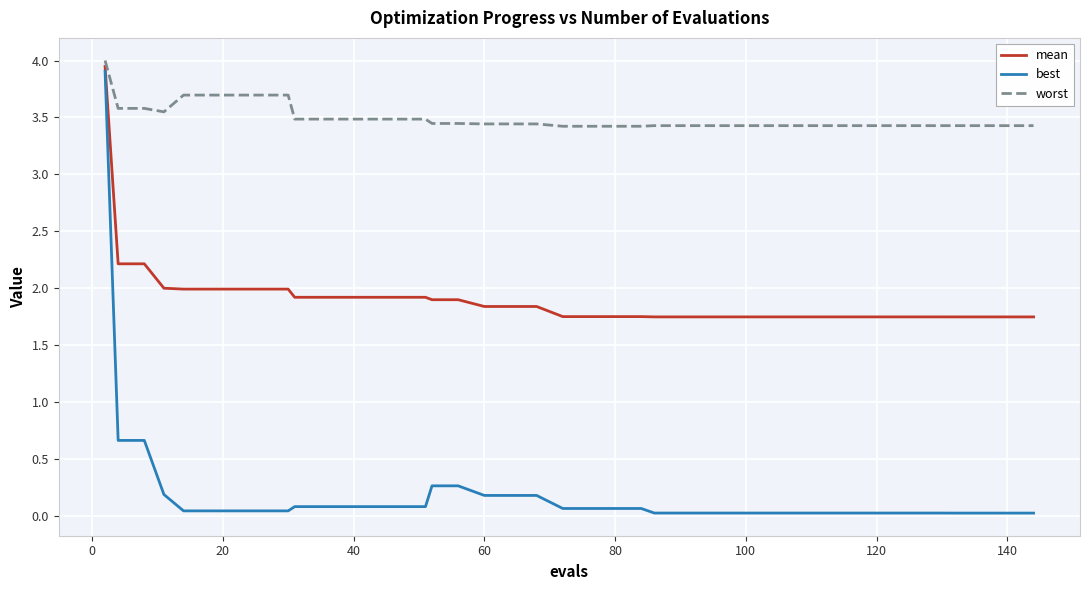

What are all the series names shown in the legend?

mean, best, worst